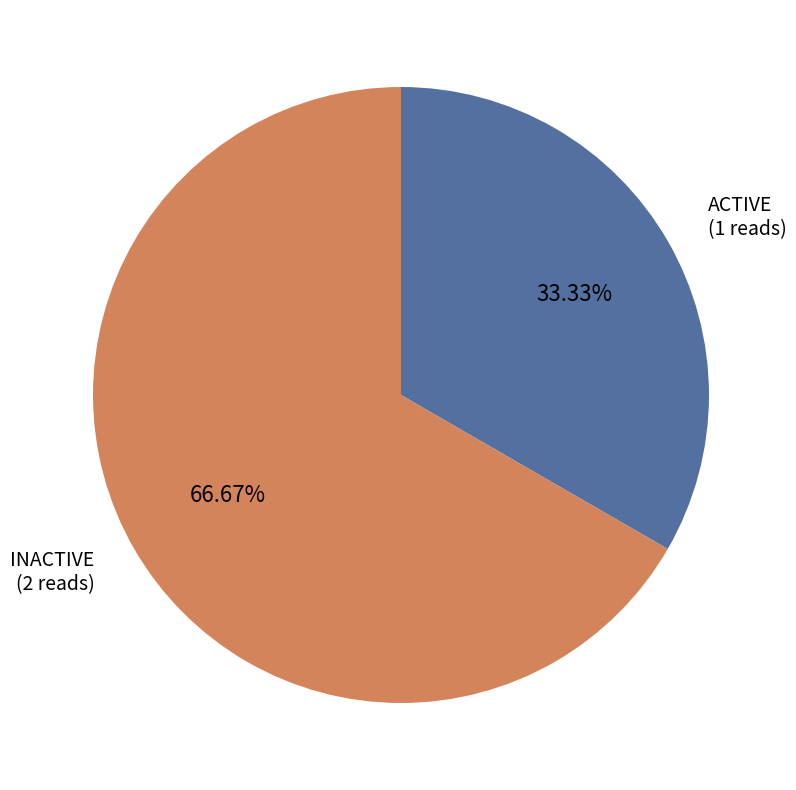

Does any single category account for the majority?

Yes